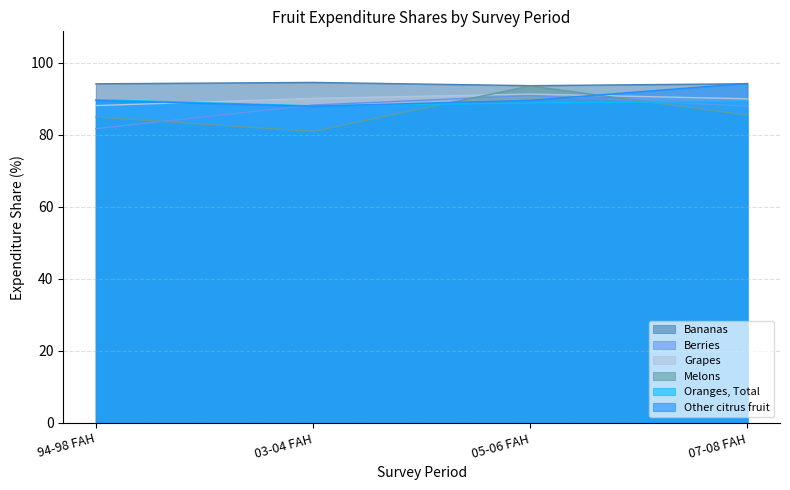

Reading right to left, what are all the values shown in this chart?

Bananas: 94.2	93.7	94.6	94.2
Berries: 88.0	90.9	88.3	81.7
Grapes: 90.0	91.3	90.1	88.1
Melons: 85.5	93.6	81.0	85.0
Oranges, Total: 89.3	88.9	88.1	89.8
Other citrus fruit: 94.3	89.6	87.9	89.5